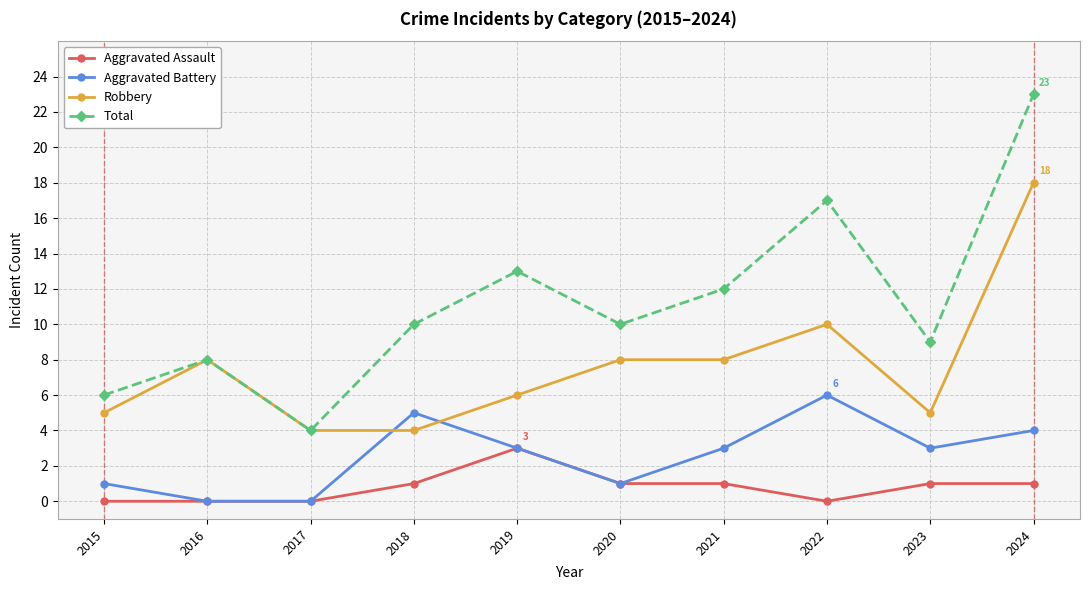

True or false: Aggravated Battery has a value of 0 at 2017.

True